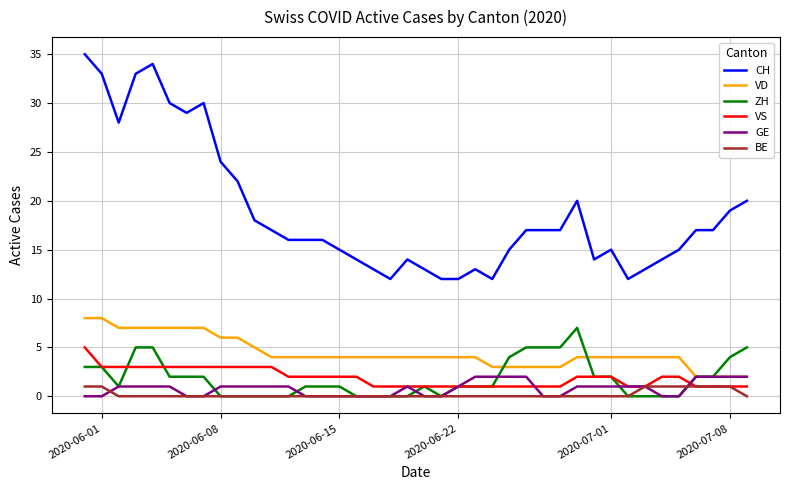

At how many categories does at least one series exceed 10?

40